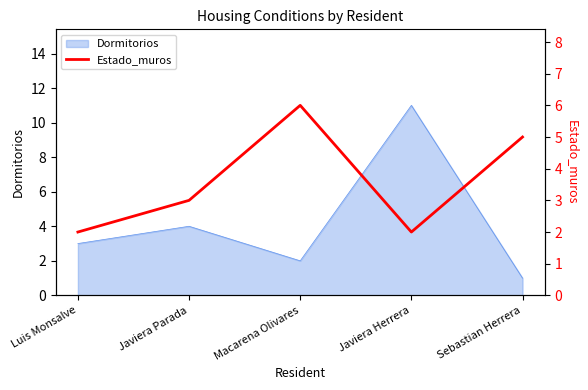

Which category has the highest value in the Dormitorios series?

Javiera Herrera